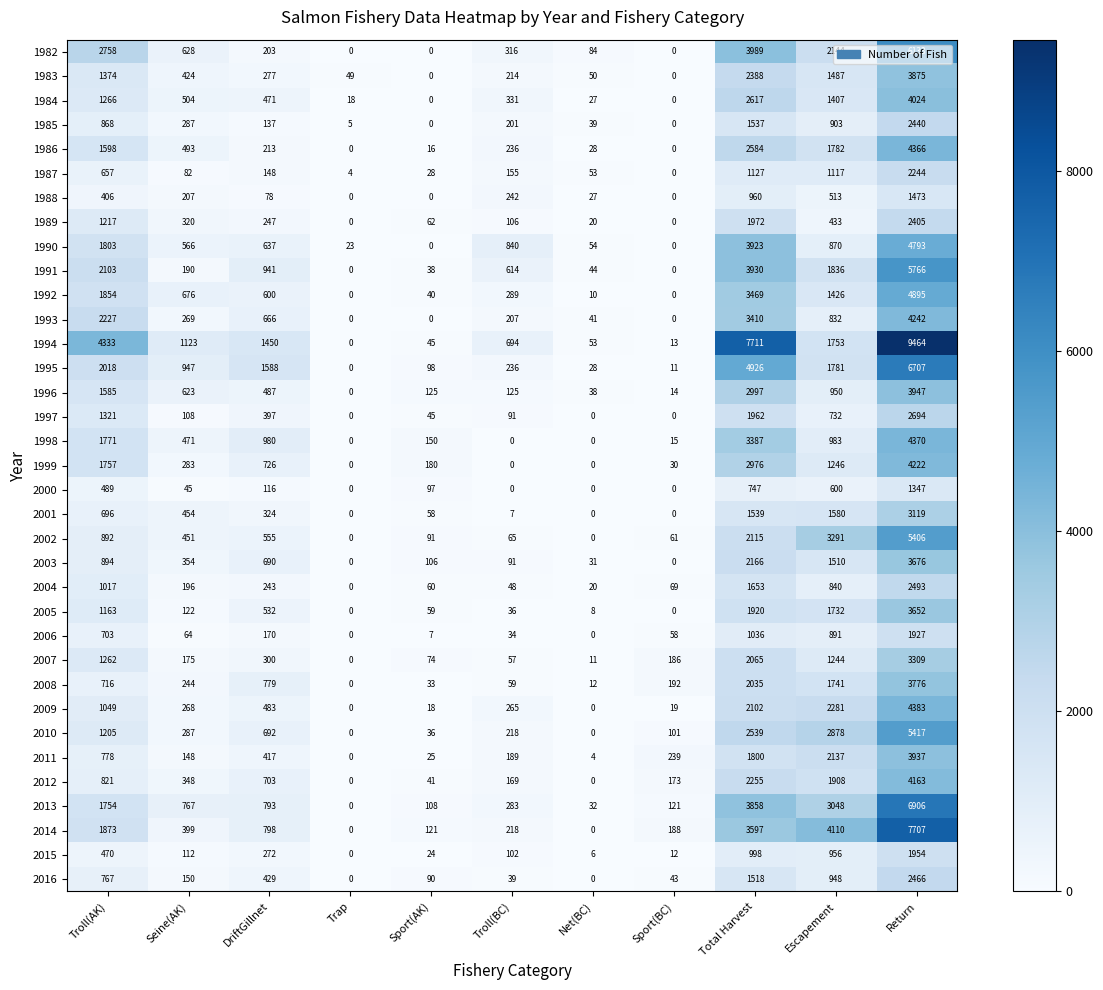

Rank the series by their maximum value, from highest to lowest.

1994, 2014, 2013, 1995, 1982, 1991, 2010, 2002, 1992, 1990, 2009, 1998, 1986, 1993, 1999, 2012, 1984, 1996, 2011, 1983, 2008, 2003, 2005, 2007, 2001, 1997, 2004, 2016, 1985, 1989, 1987, 2015, 2006, 1988, 2000